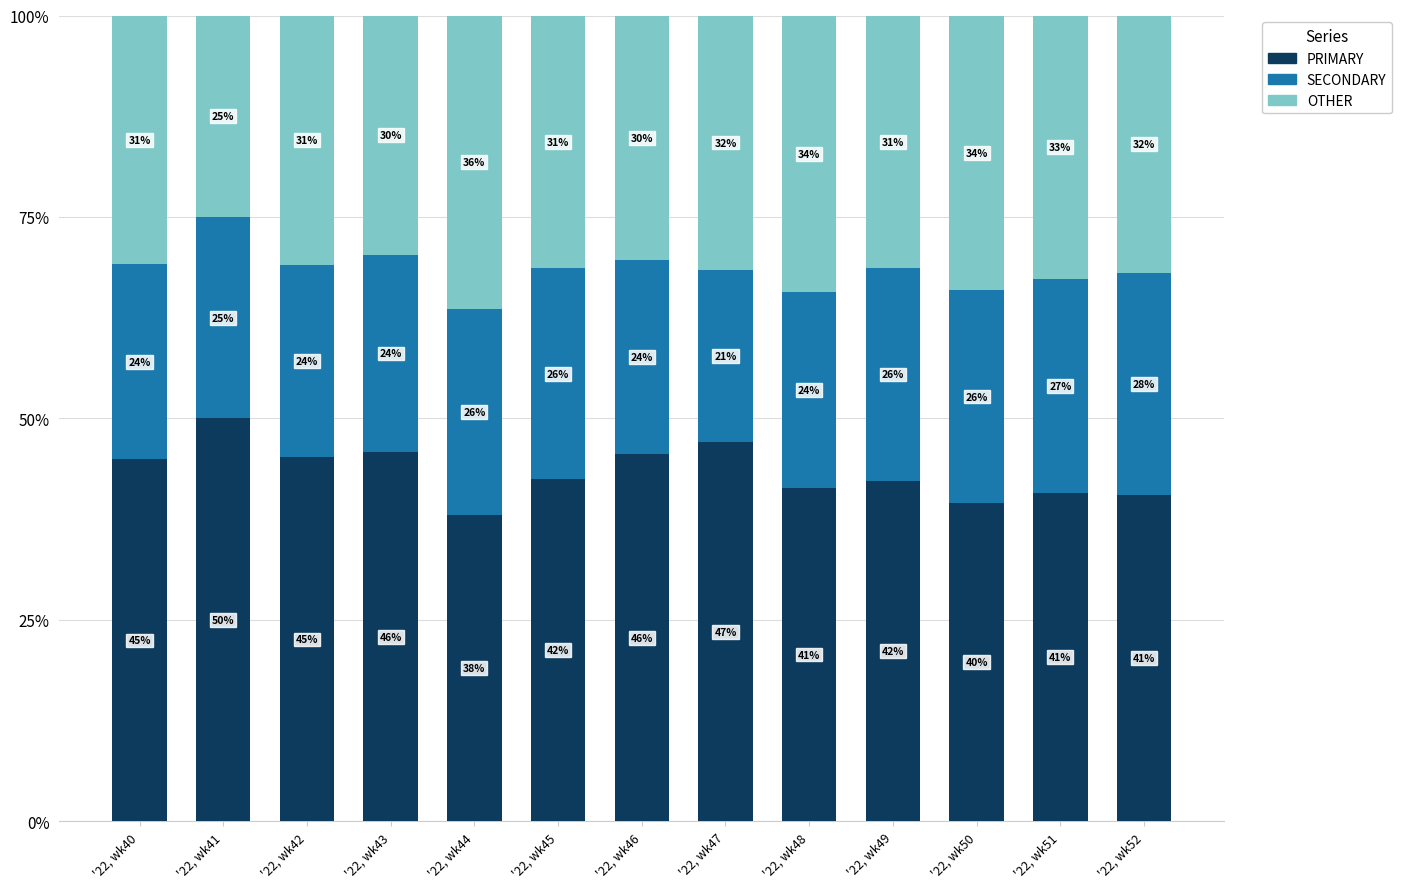

What is the difference between the maximum and minimum values in the PRIMARY series?

12.0